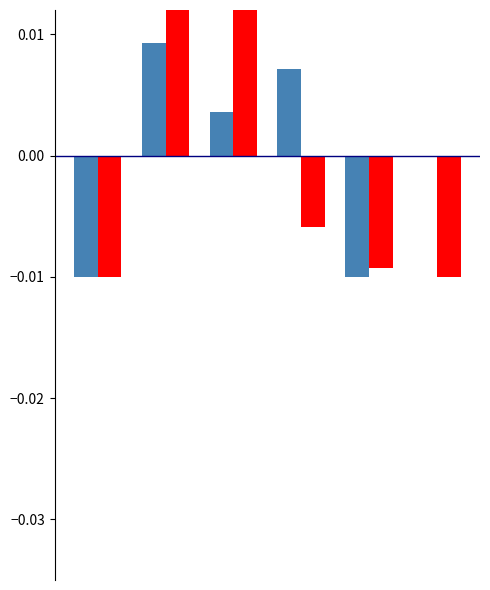

List the series in order of their overall mean, lowest first.

RACE, ZIPINC_QRTL